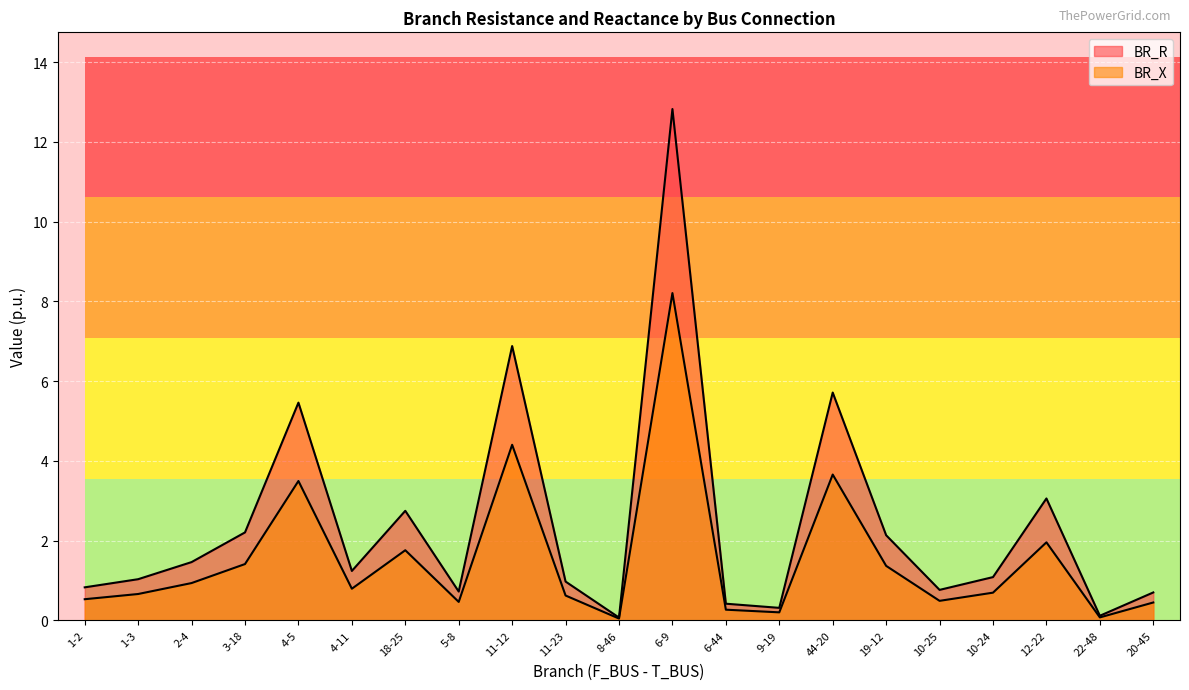

Which series has the widest spread of values?

BR_R